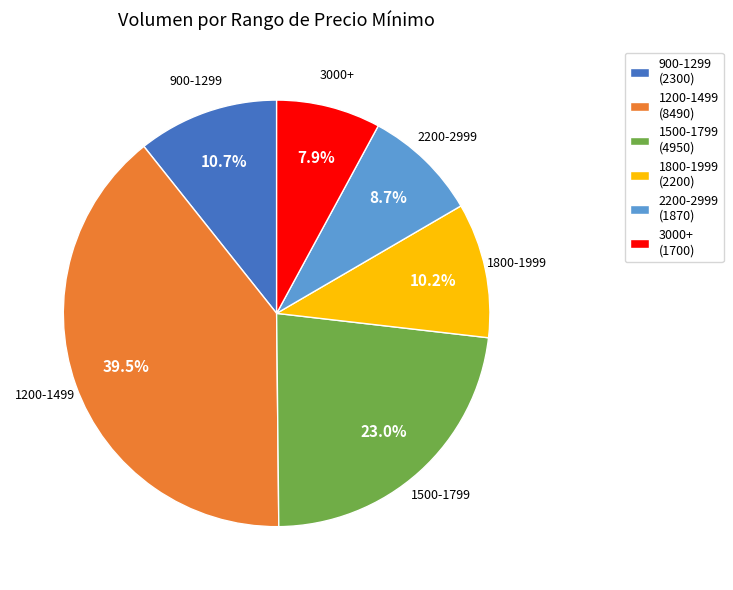

Which category has the smallest portion of the pie?

3000+ (1700)